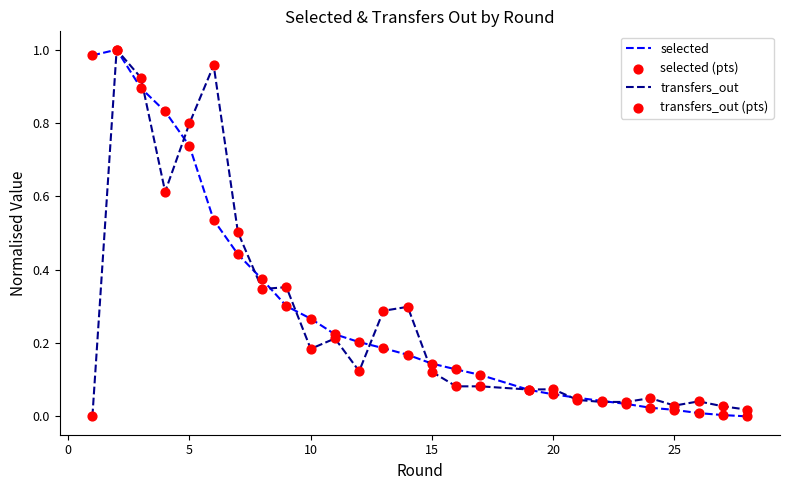

How many lines are shown in the chart?

2